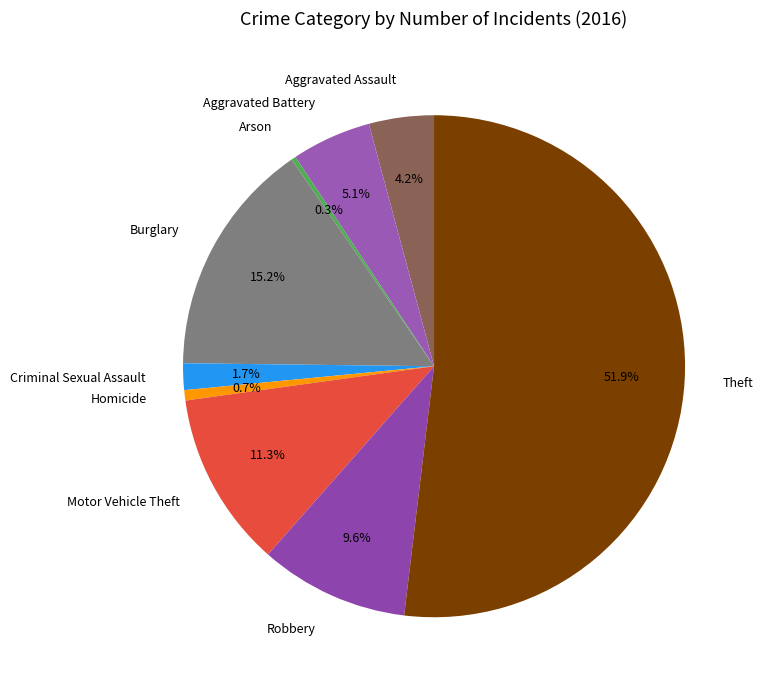

Is it true that Motor Vehicle Theft is 11% of the pie?

True